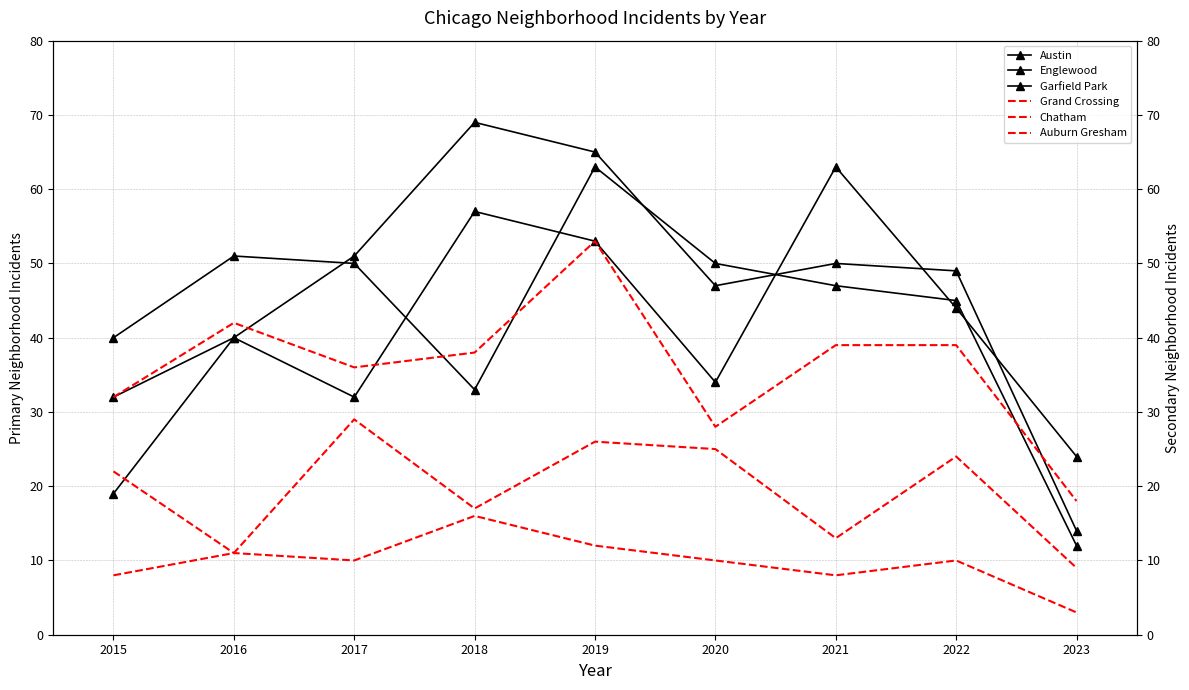

True or false: Garfield Park and Austin intersect in this chart.

True